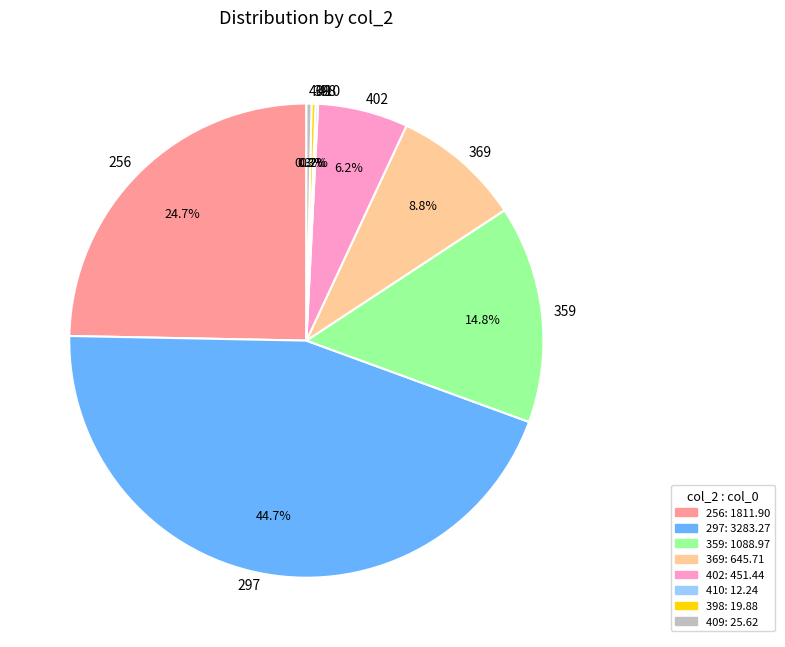

Does any single category account for the majority?

No